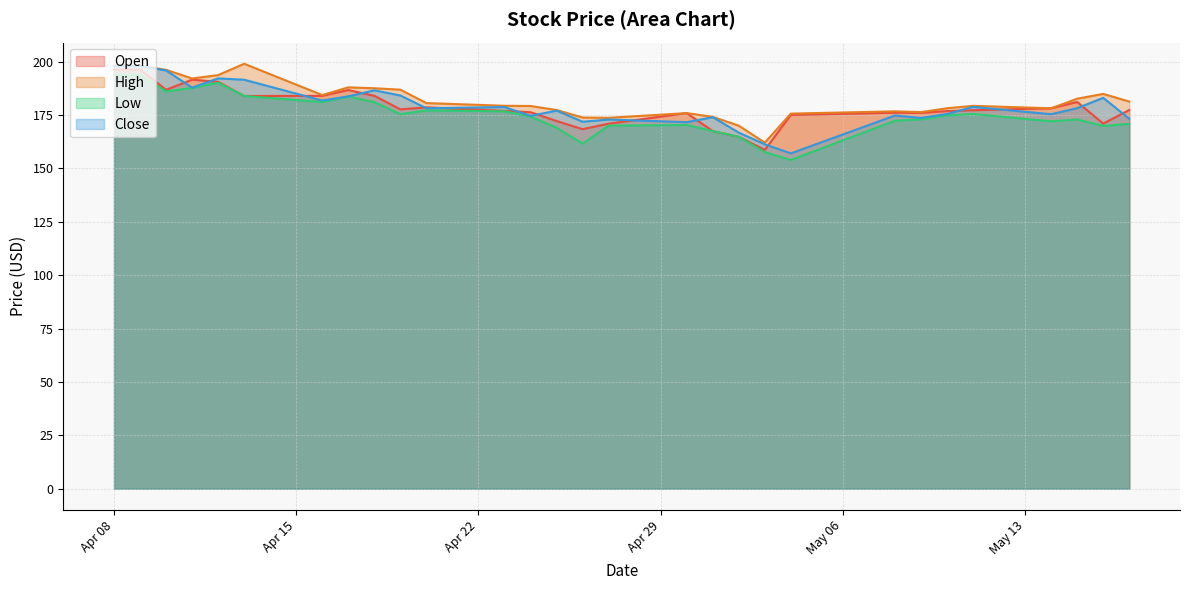

How many data points in Open are above 177?

21